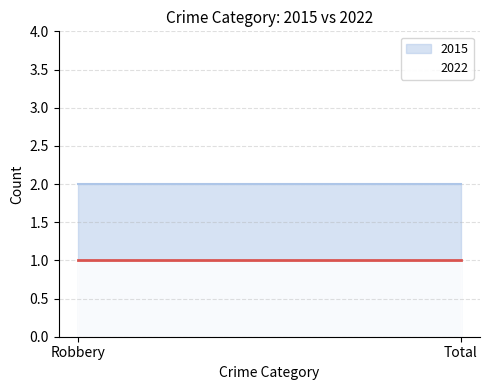

List the series in order of their peak value, lowest first.

2022, 2015